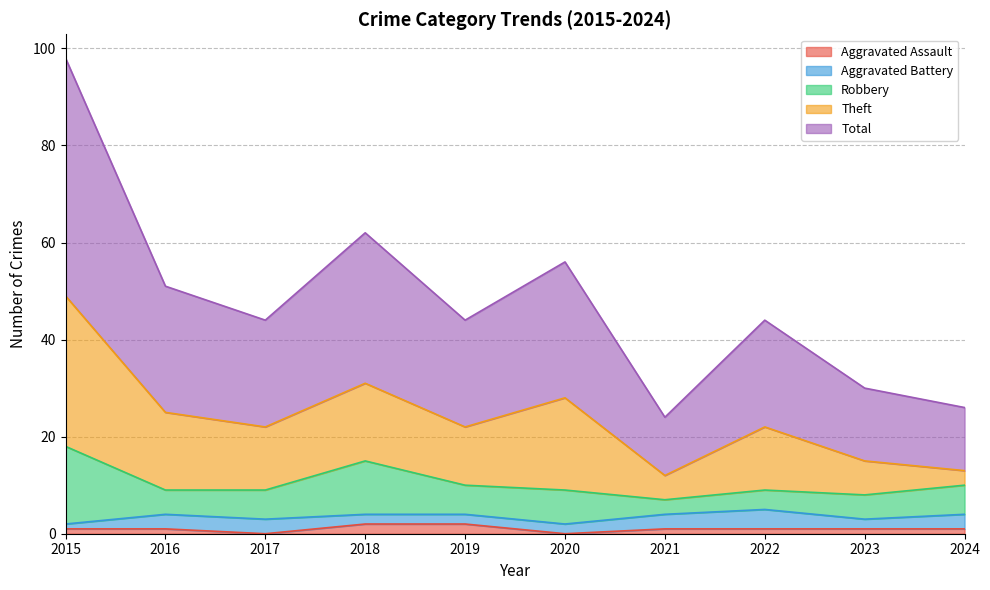

What is the maximum value for Robbery?

16